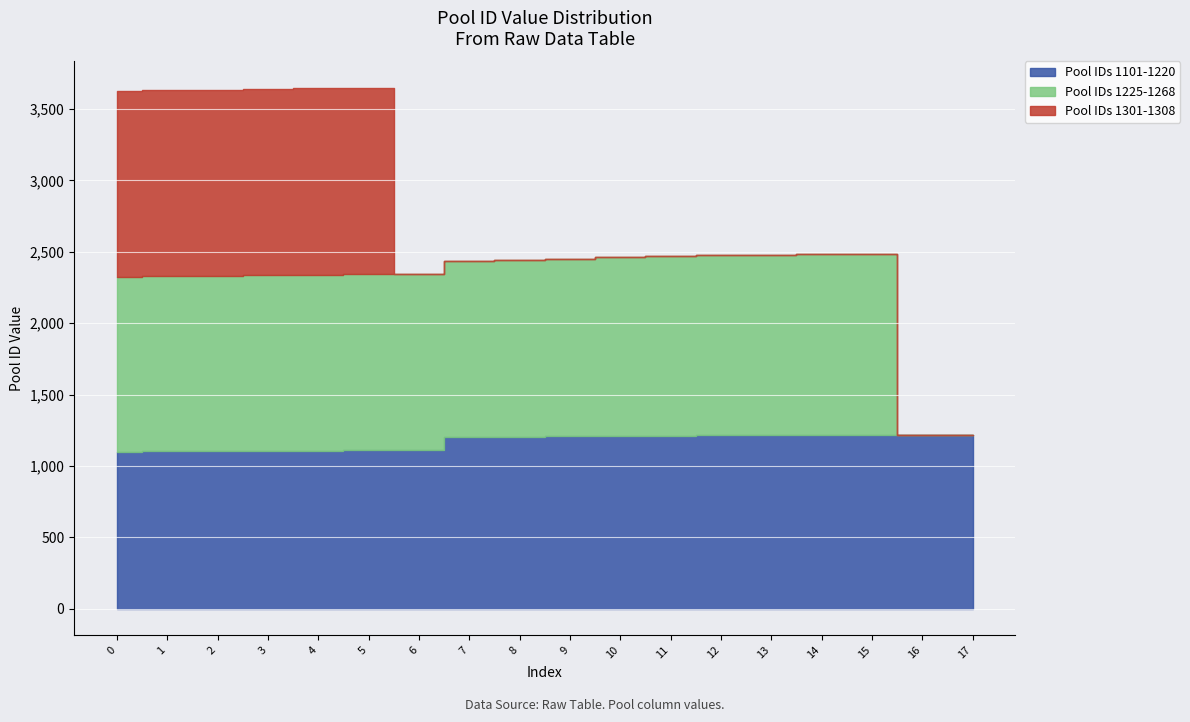

True or false: Pool IDs 1101-1220 and Pool IDs 1301-1308 intersect in this chart.

True